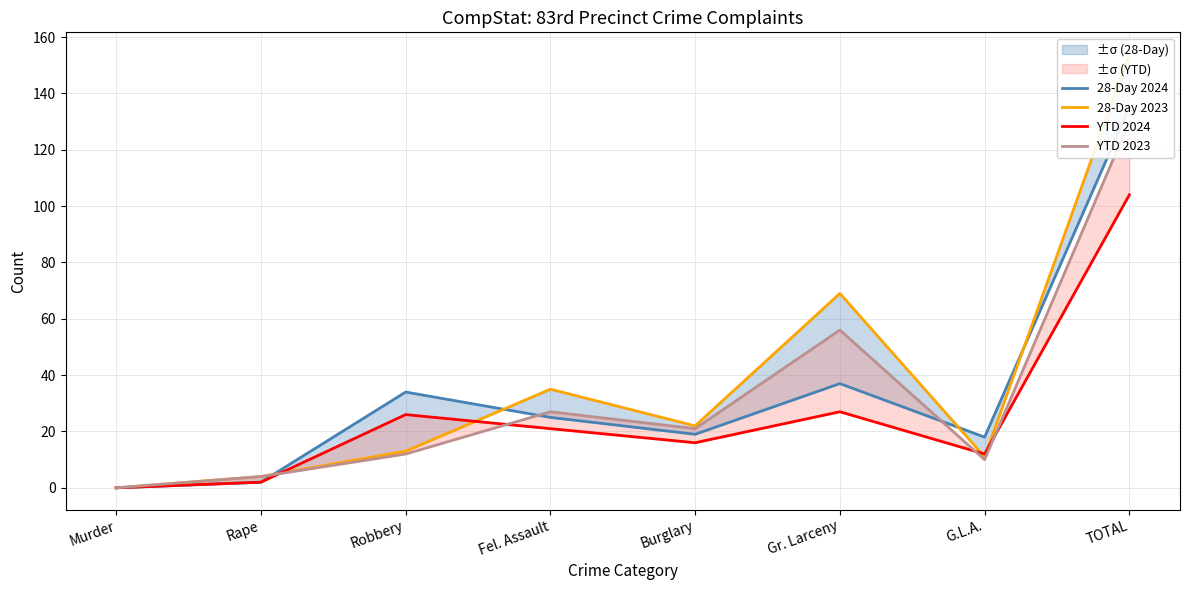

Where do YTD 2024 and 28-Day 2023 first cross each other?

Rape and Robbery